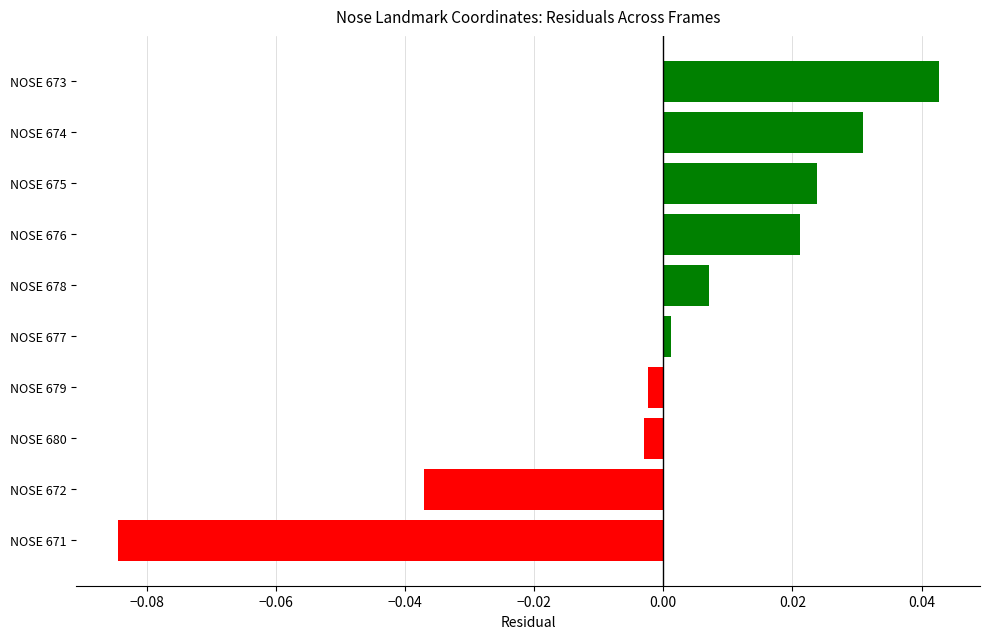

Count the number of data series in this chart.

1